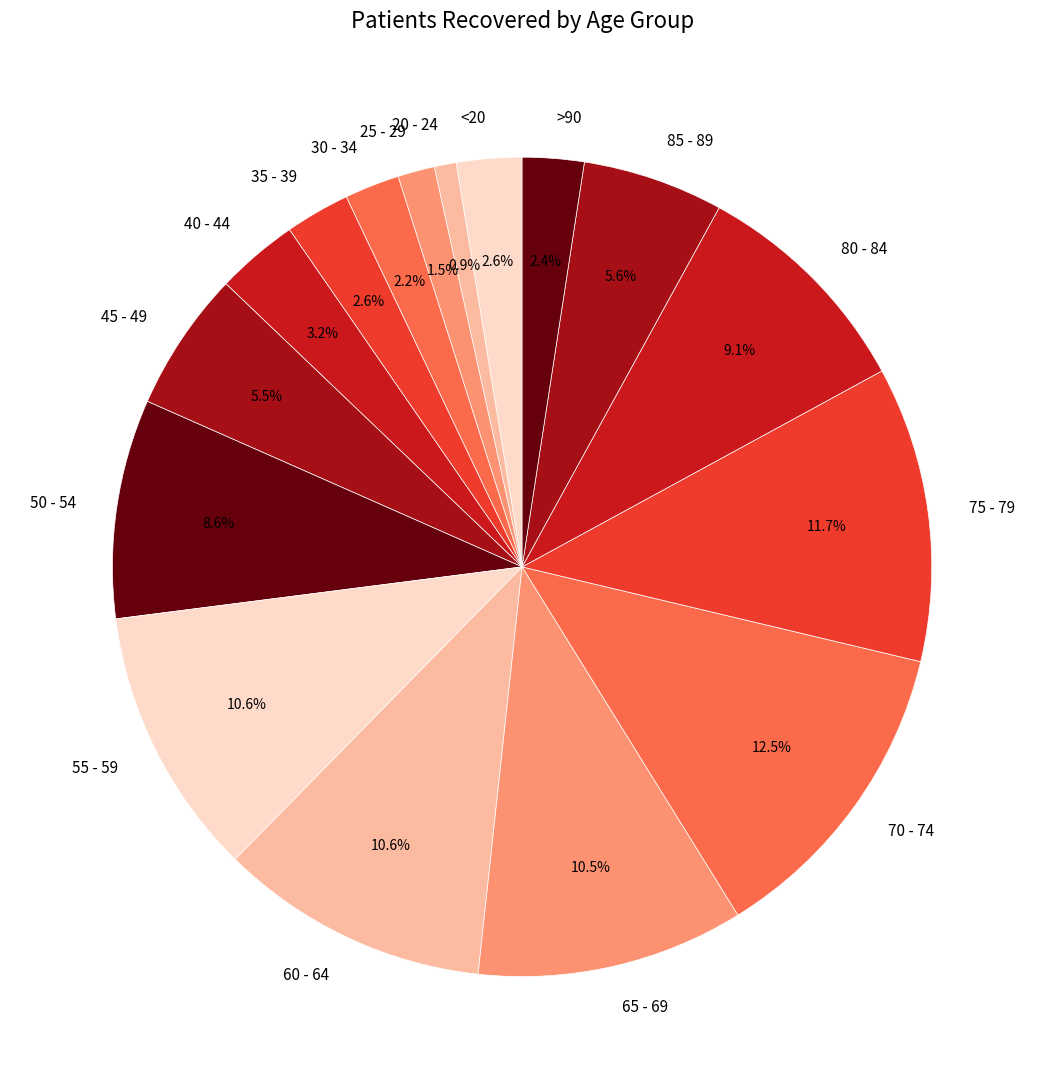

To the nearest percent, what is the average slice percentage?

6%